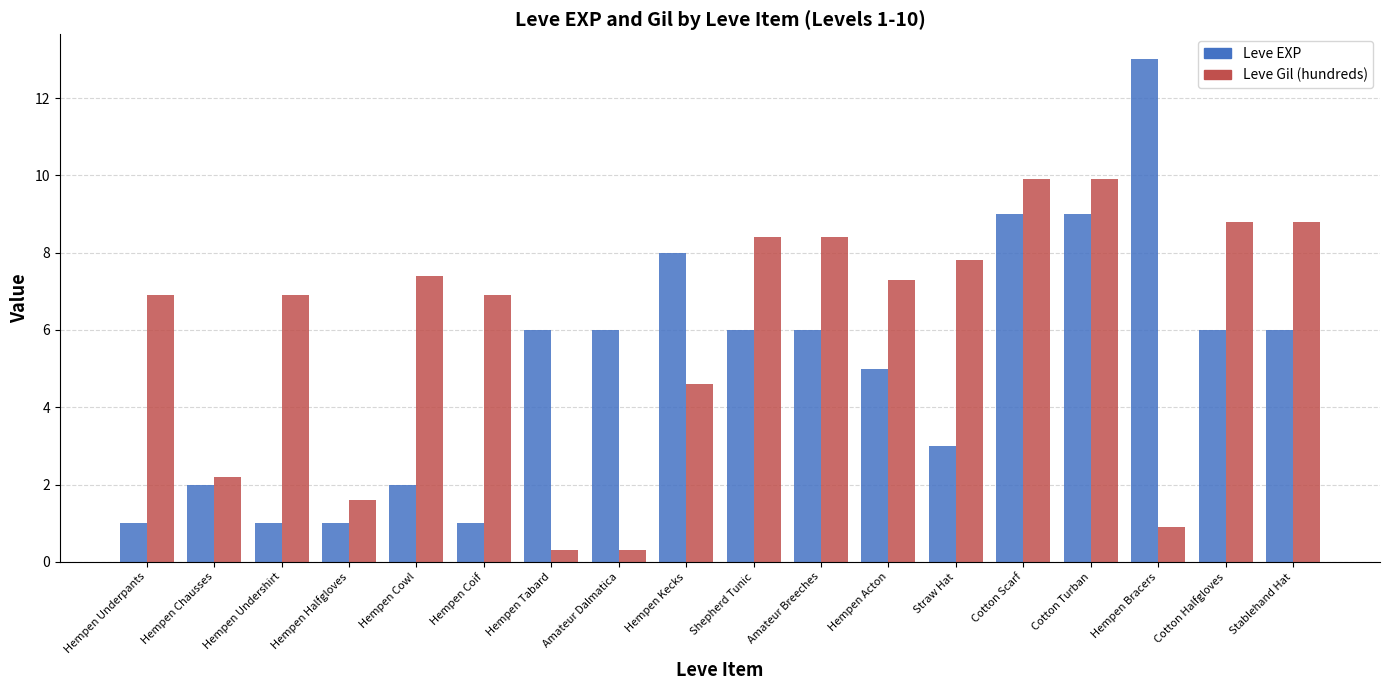

How many data points does each series have?

18